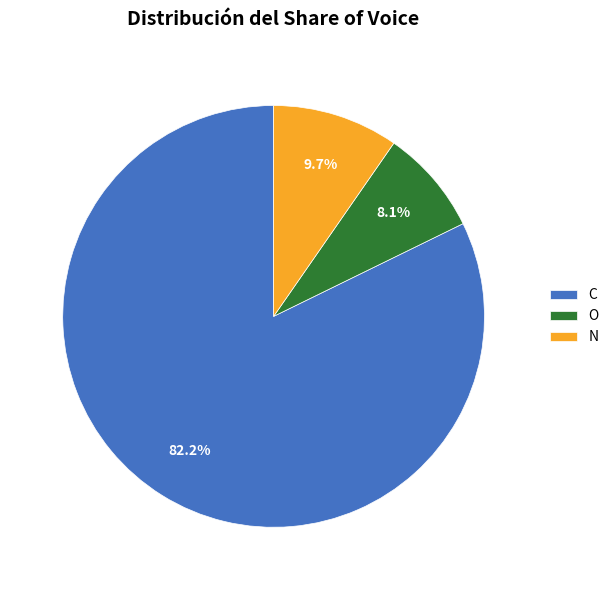

Count the number of slices in the pie.

3